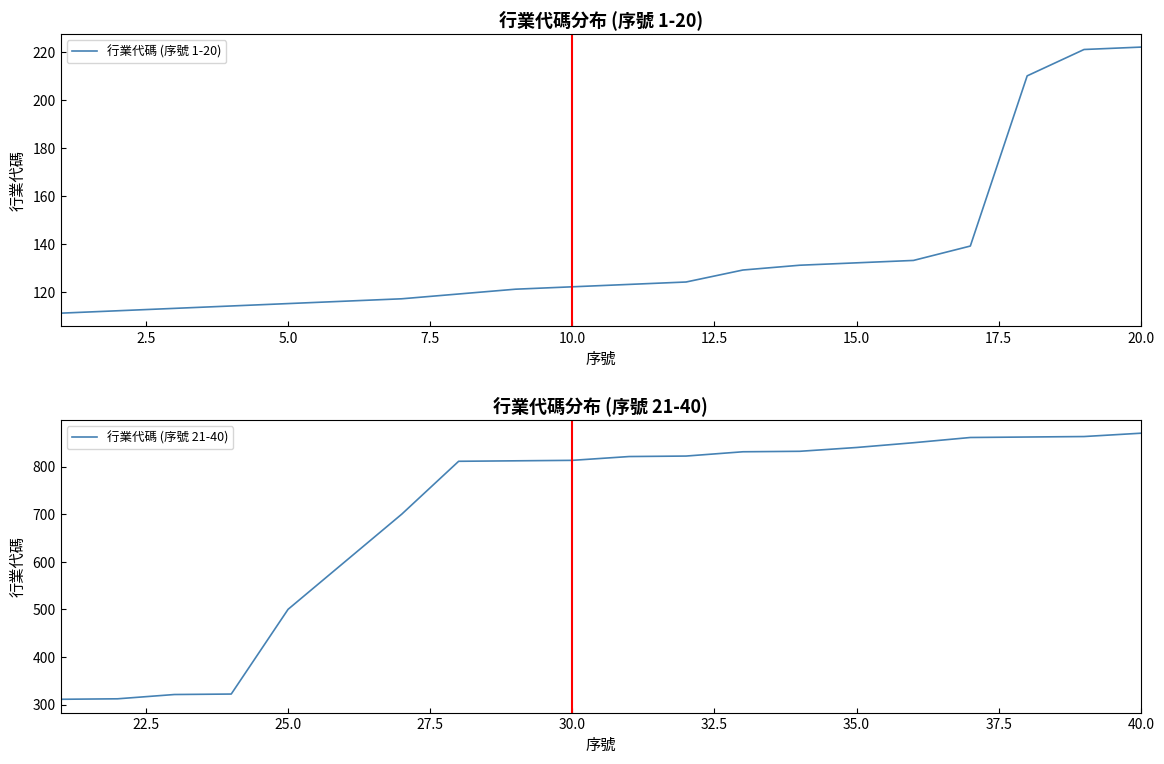

The 行業代碼 (序號 1-20) series shows 164 at 5.0. True or false?

False